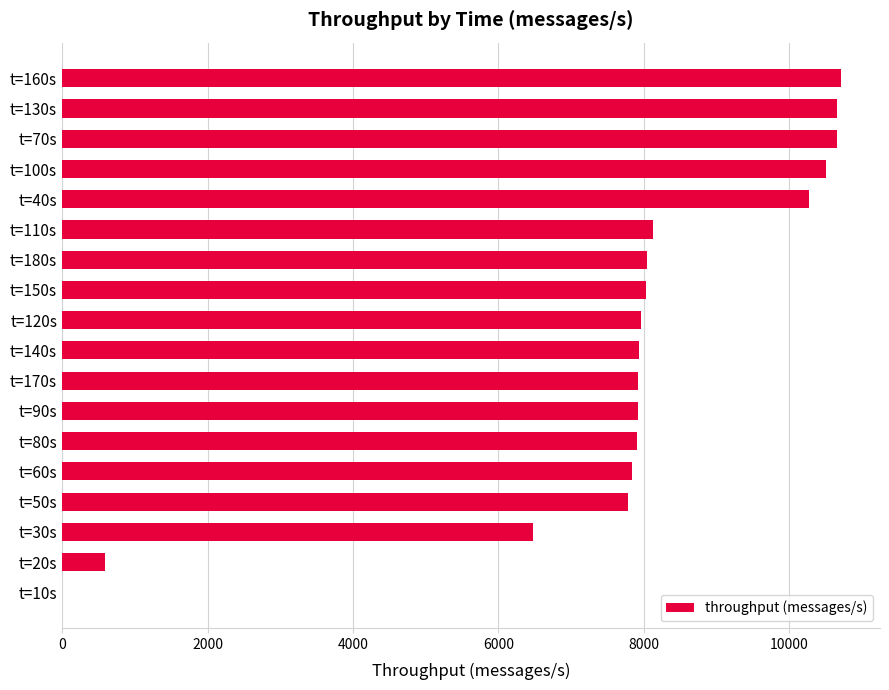

What is the sum of all values?

139304